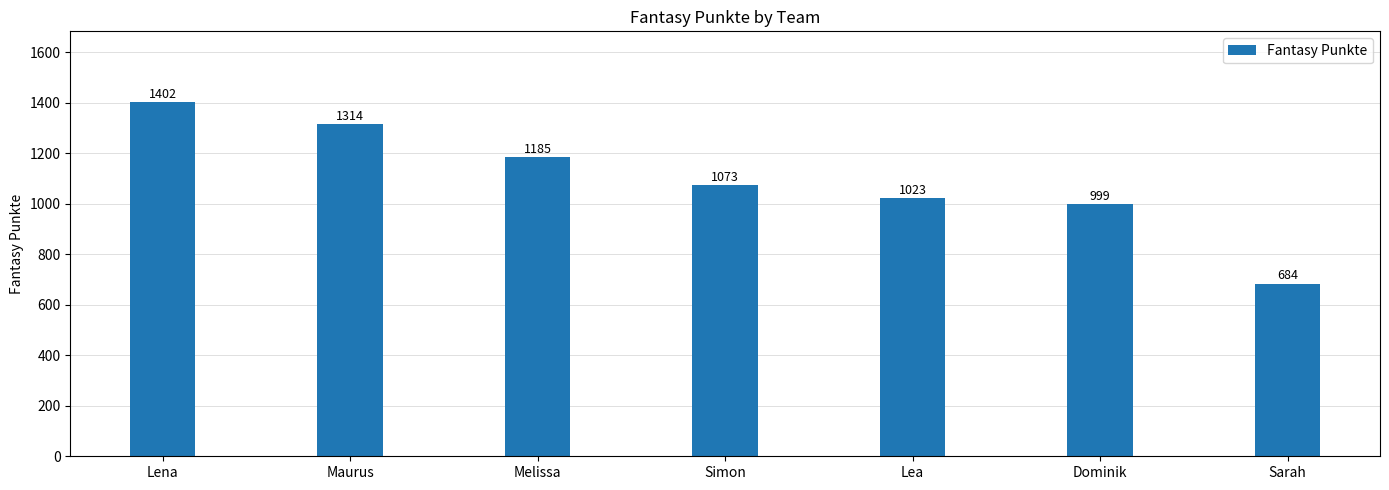

Reading right to left, transcribe all the data shown in this chart.

Sarah=684	Dominik=999	Lea=1023	Simon=1073	Melissa=1185	Maurus=1314	Lena=1402